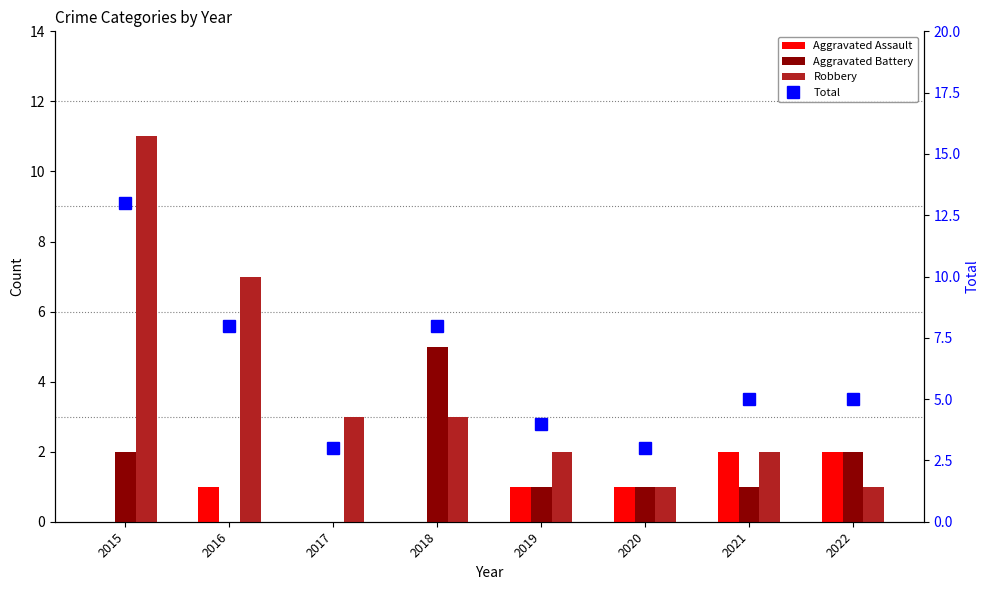

Rank the categories by Aggravated Assault value from highest to lowest.

2021, 2022, 2016, 2019, 2020, 2015, 2017, 2018